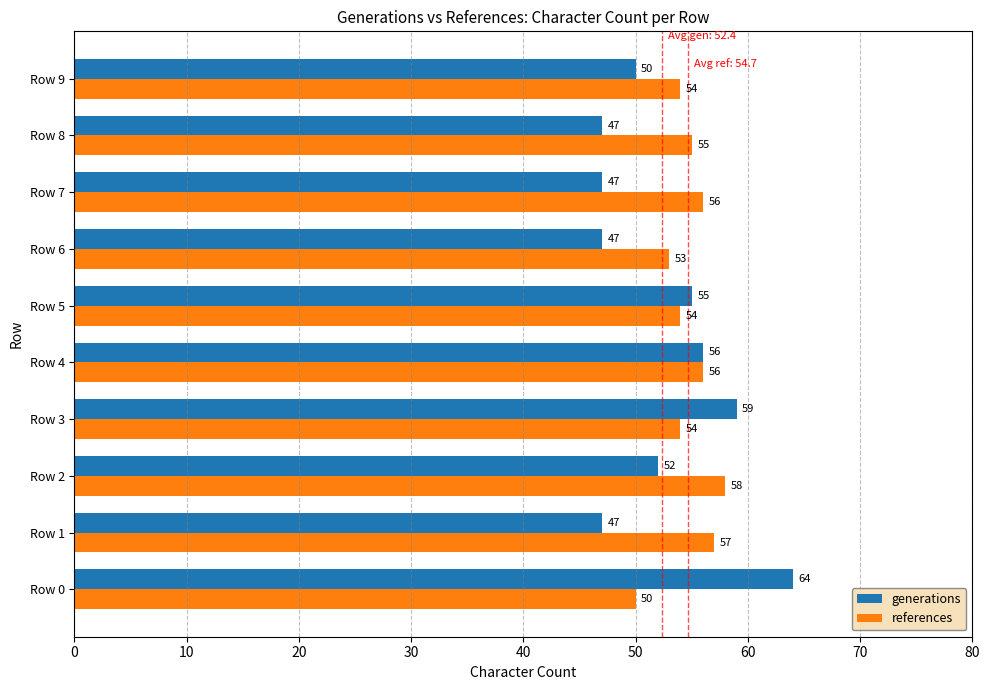

Which series has the largest range (max minus min)?

generations